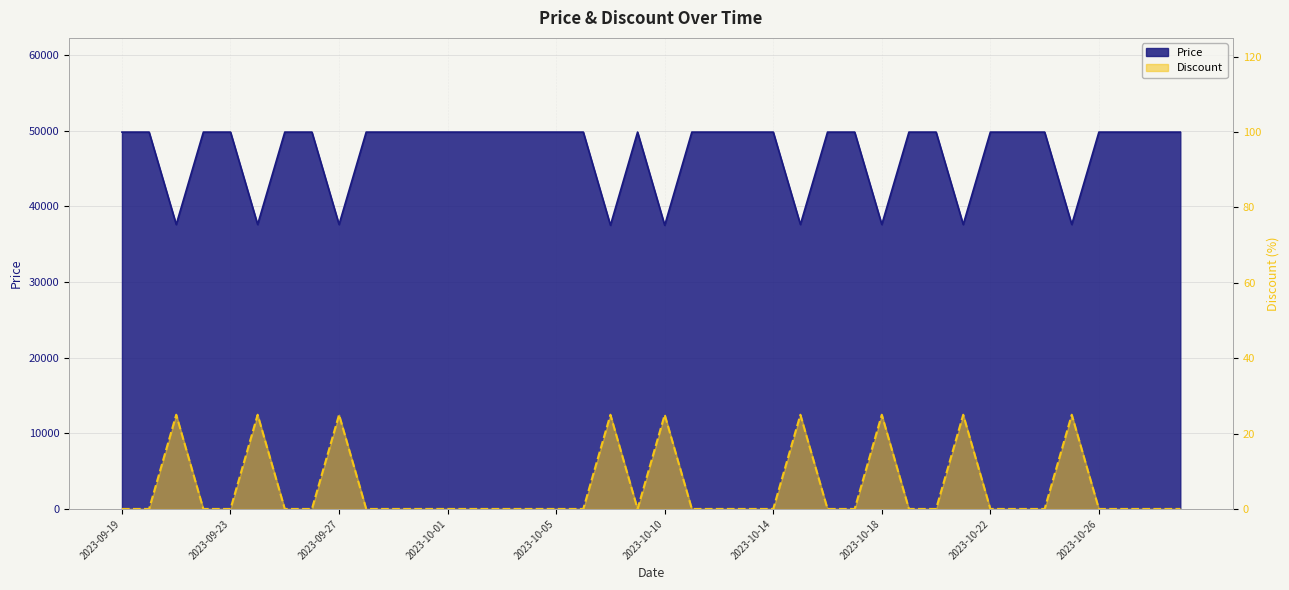

How many lines are shown in the chart?

2